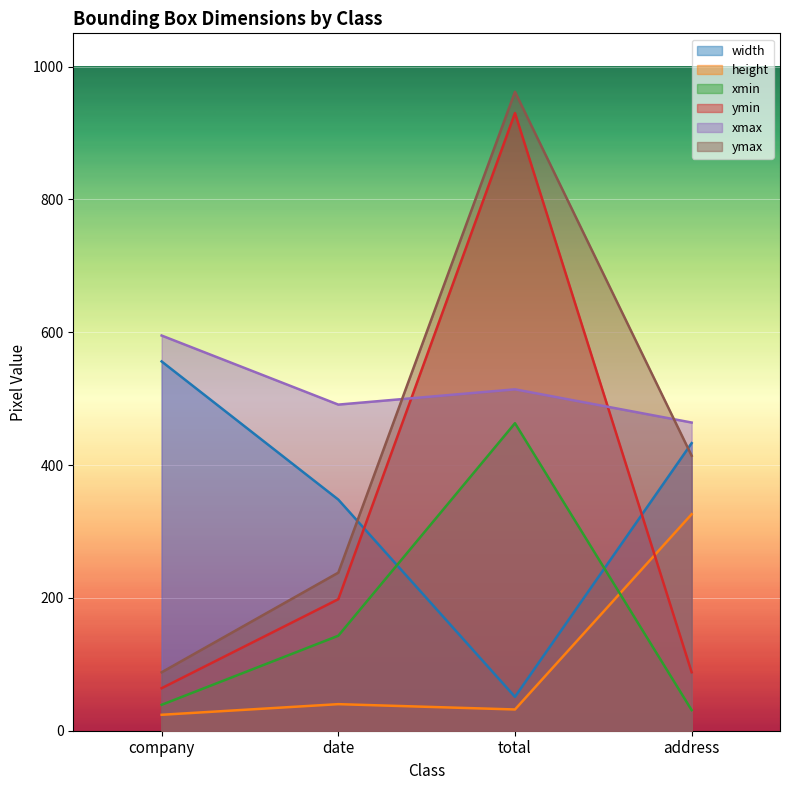

True or false: ymax and xmin intersect in this chart.

False